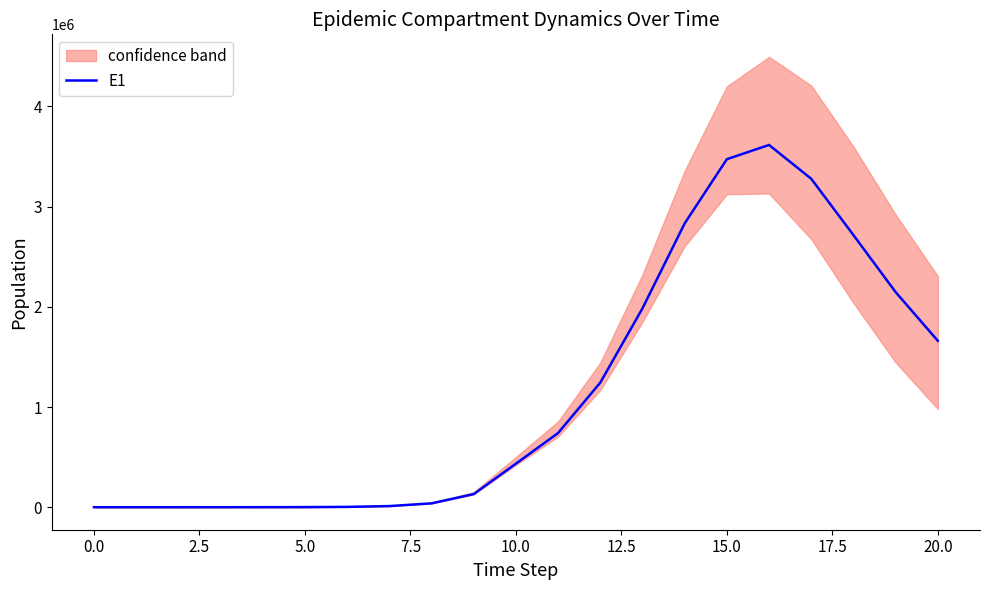

What is the label of the 17th point from the left?

16